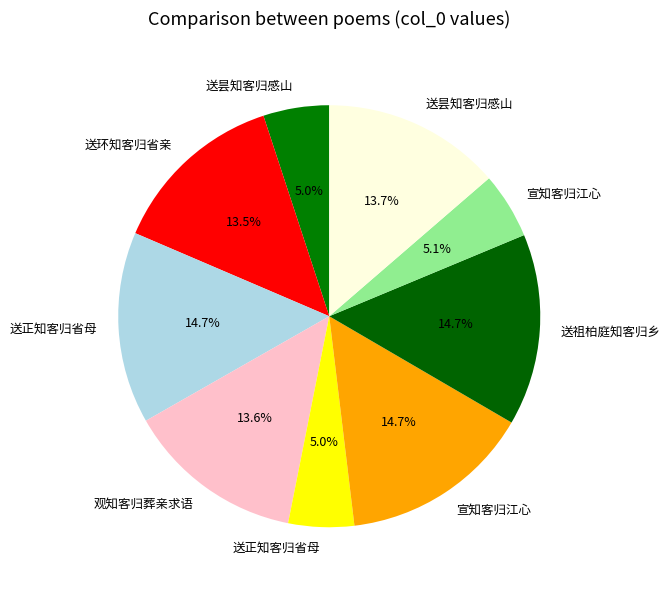

How many segments does this pie chart have?

9